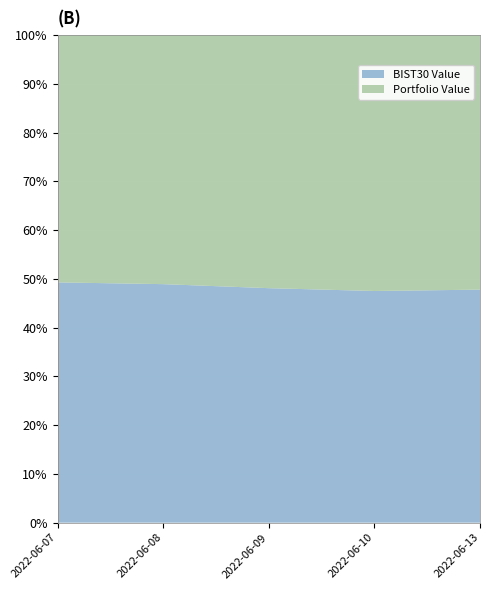

Reading left to right, transcribe all the data shown in this chart.

Portfolio Value: 102640.5	99591.5	104102.1	104920.9	102600.1
BIST30 Value: 99734.9	95381.2	96461.9	94986.9	93929.9